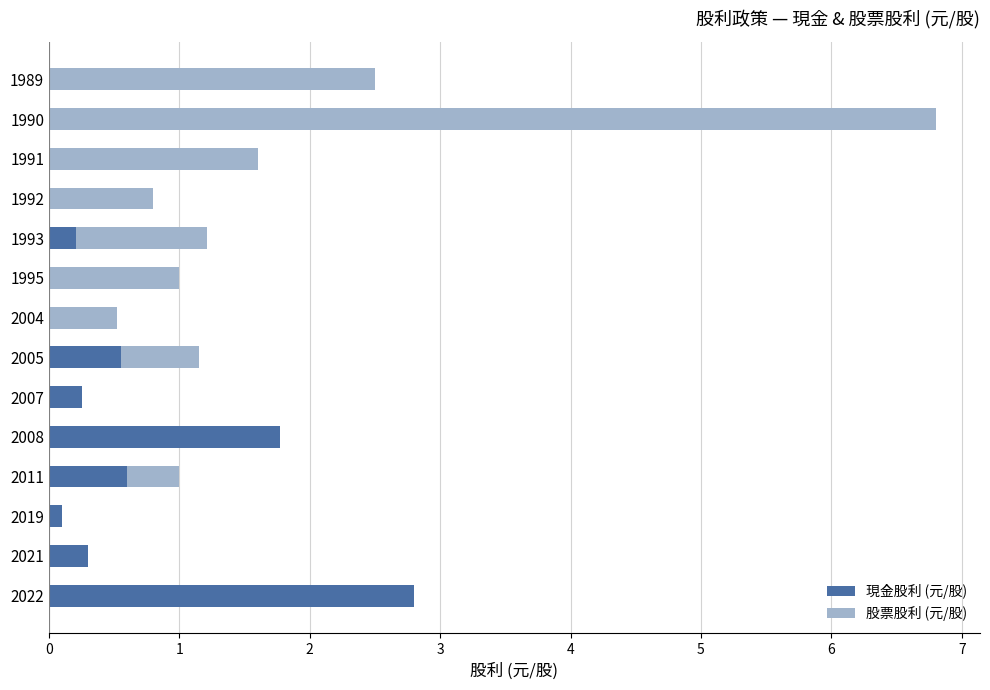

Which category has the highest value in the 現金股利 (元/股) series?

2022